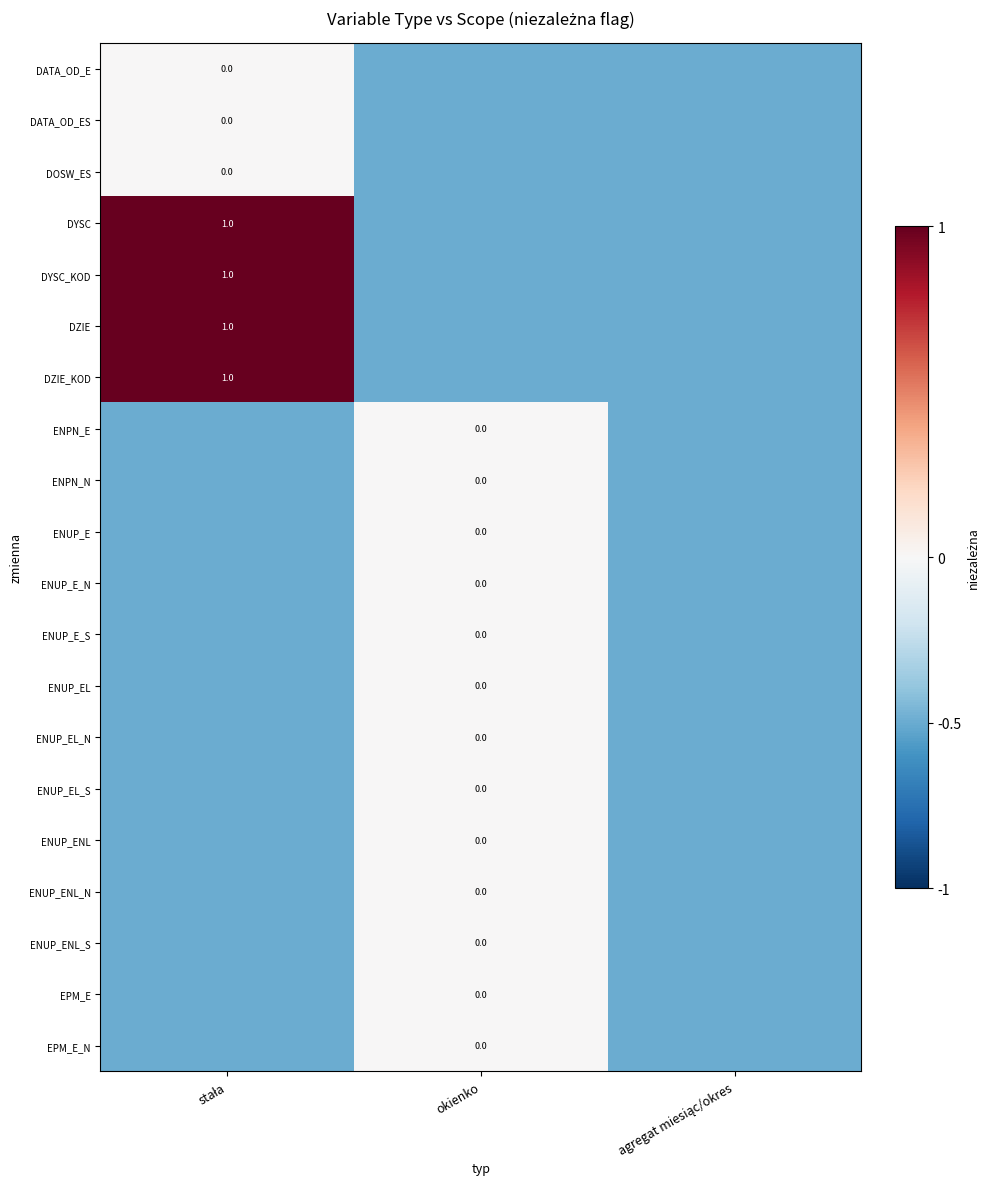

At okienko, list the series in order from largest to smallest.

ENPN_E, ENPN_N, ENUP_E, ENUP_E_N, ENUP_E_S, ENUP_EL, ENUP_EL_N, ENUP_EL_S, ENUP_ENL, ENUP_ENL_N, ENUP_ENL_S, EPM_E, EPM_E_N, DATA_OD_E, DATA_OD_ES, DOSW_ES, DYSC, DYSC_KOD, DZIE, DZIE_KOD